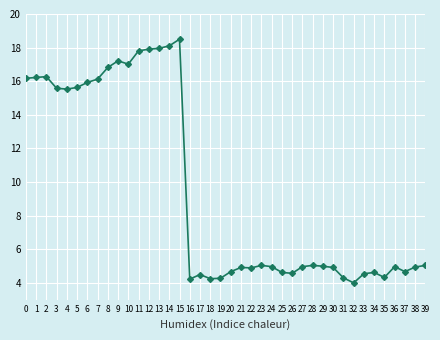

True or false: there are more than 1 points higher than both neighbors.

True